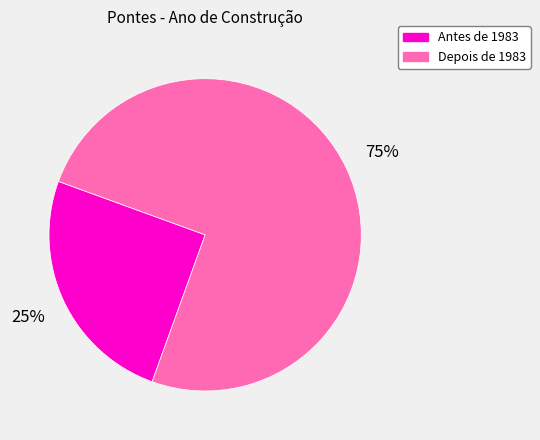

How many slices are in this pie chart?

2